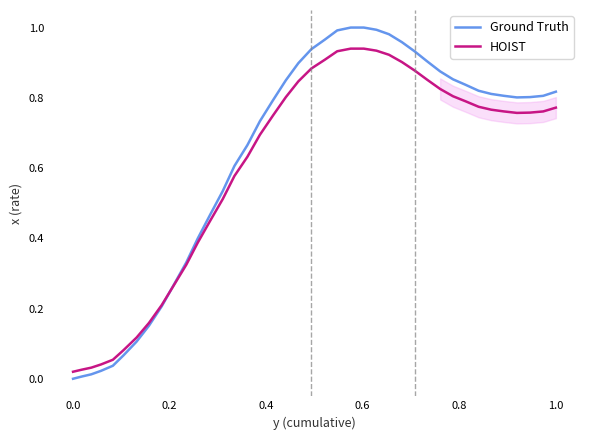

The HOIST series shows 1.0 at 1.0. True or false?

False